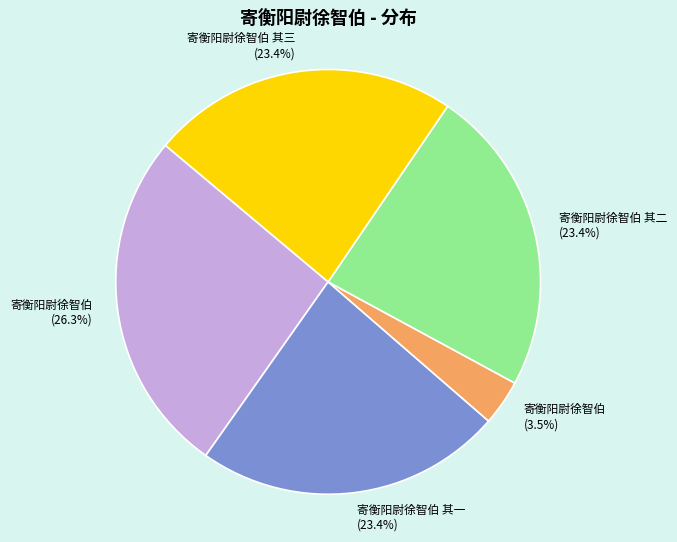

Is there any slice that represents more than half of the pie?

No